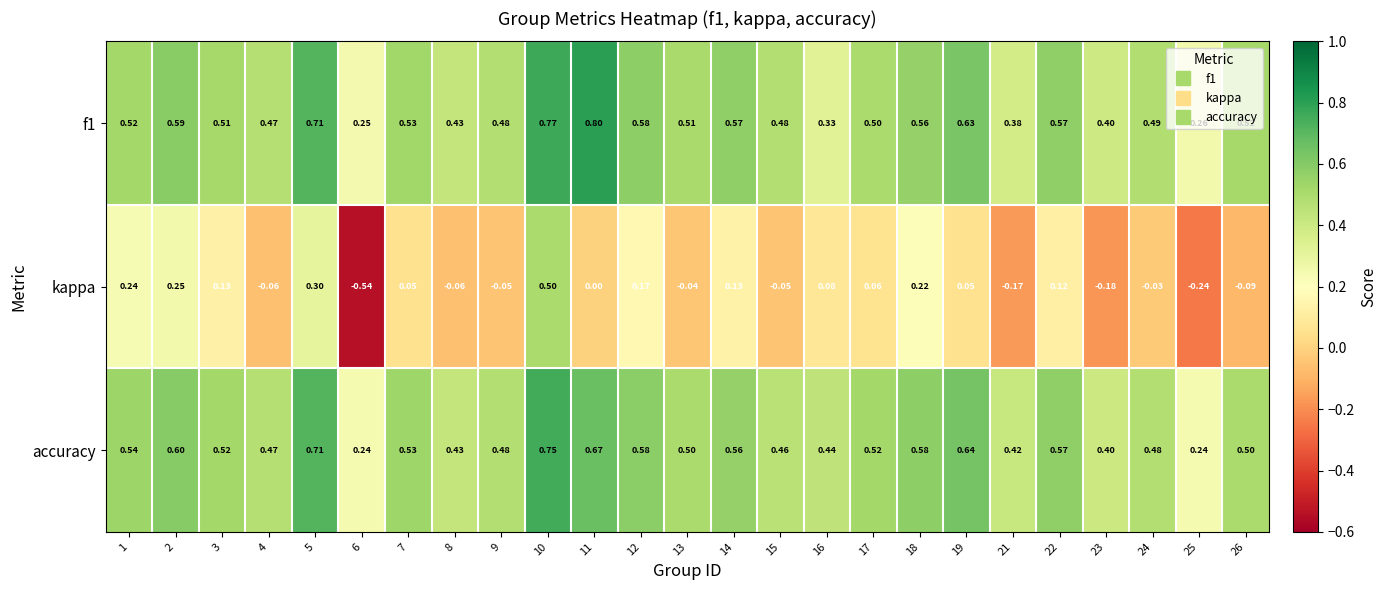

Which series has the largest range (max minus min)?

kappa